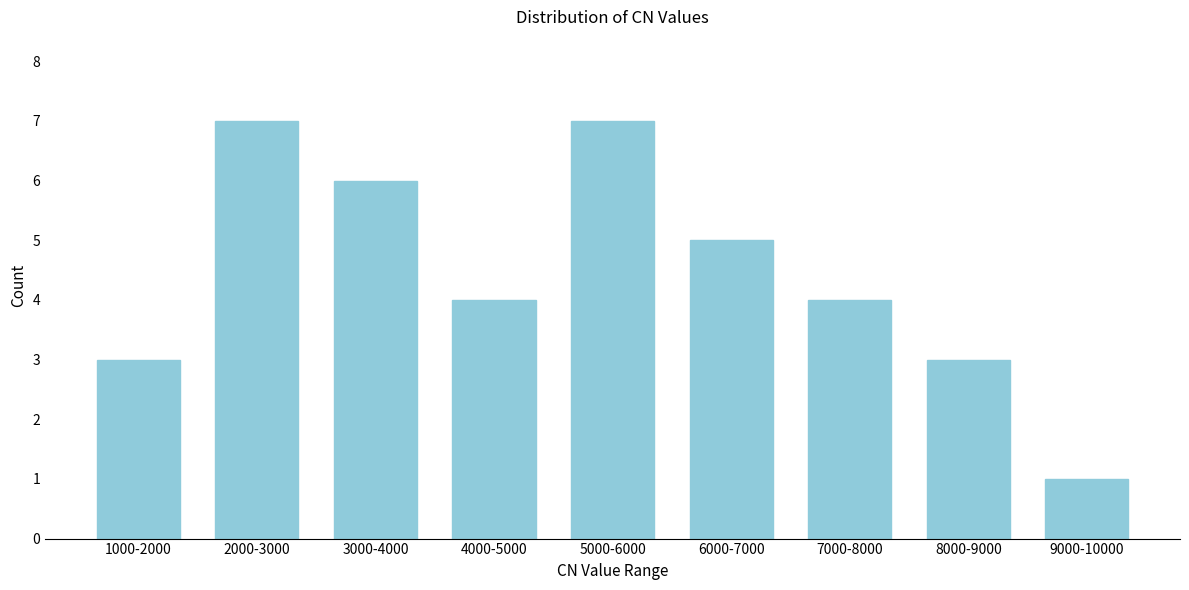

Reading left to right, extract all data points from this chart.

1000-2000=3	2000-3000=7	3000-4000=6	4000-5000=4	5000-6000=7	6000-7000=5	7000-8000=4	8000-9000=3	9000-10000=1